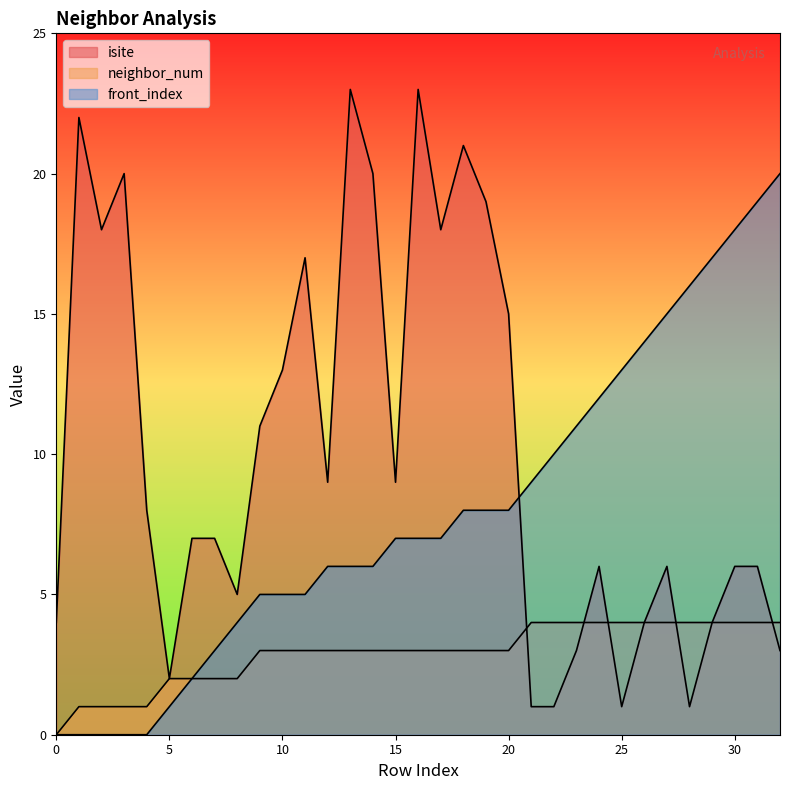

Between 1 and 29, which series saw the biggest shift?

isite